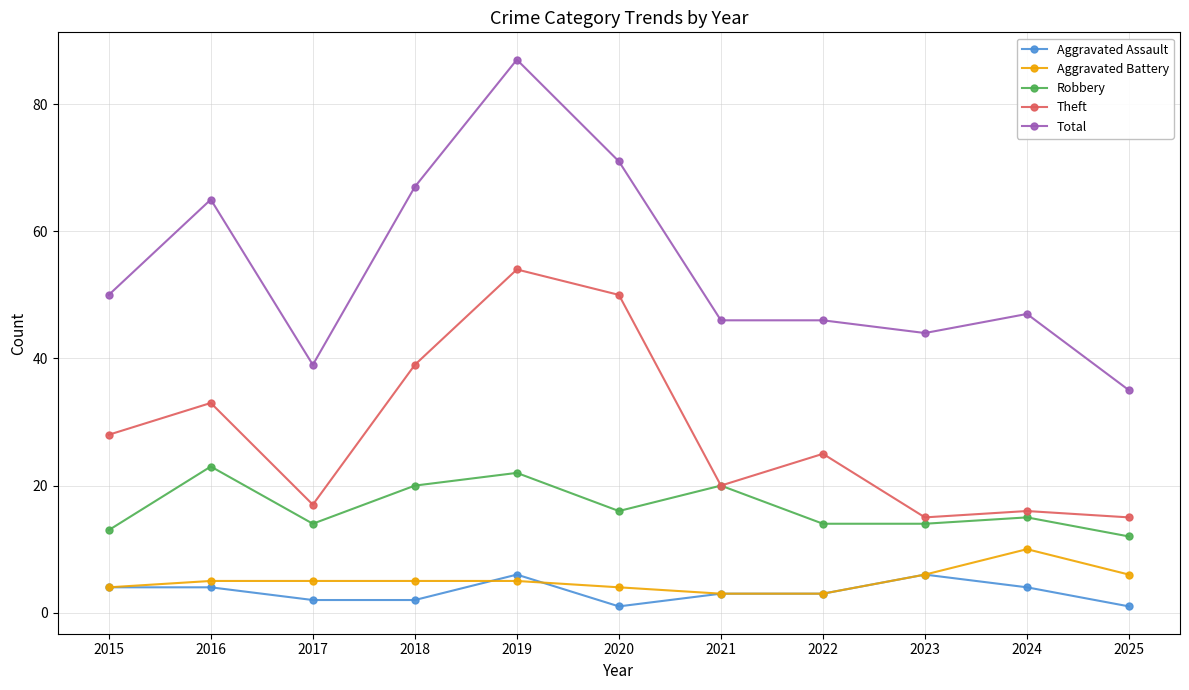

What is the difference between the maximum and minimum values in the Robbery series?

11